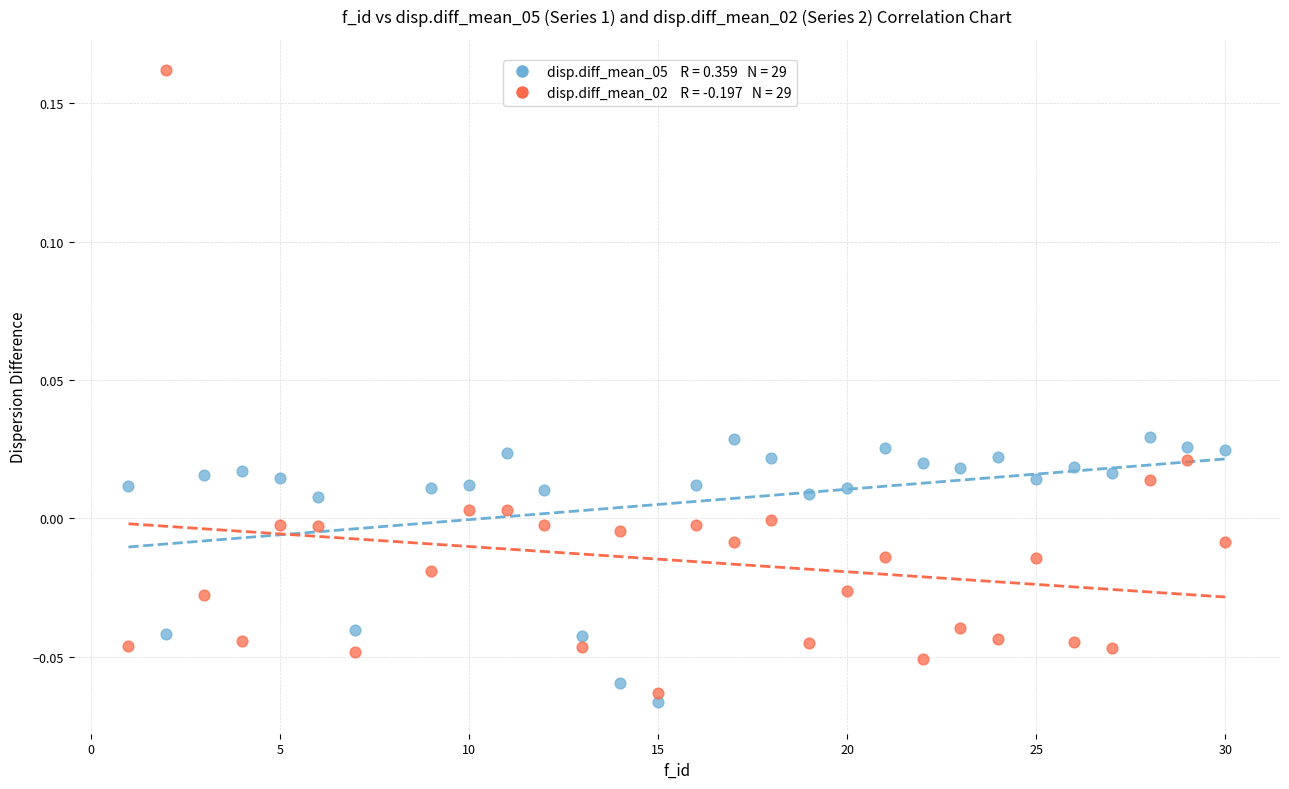

Across all data points, what is the range of X values (max minus min)?

29.0